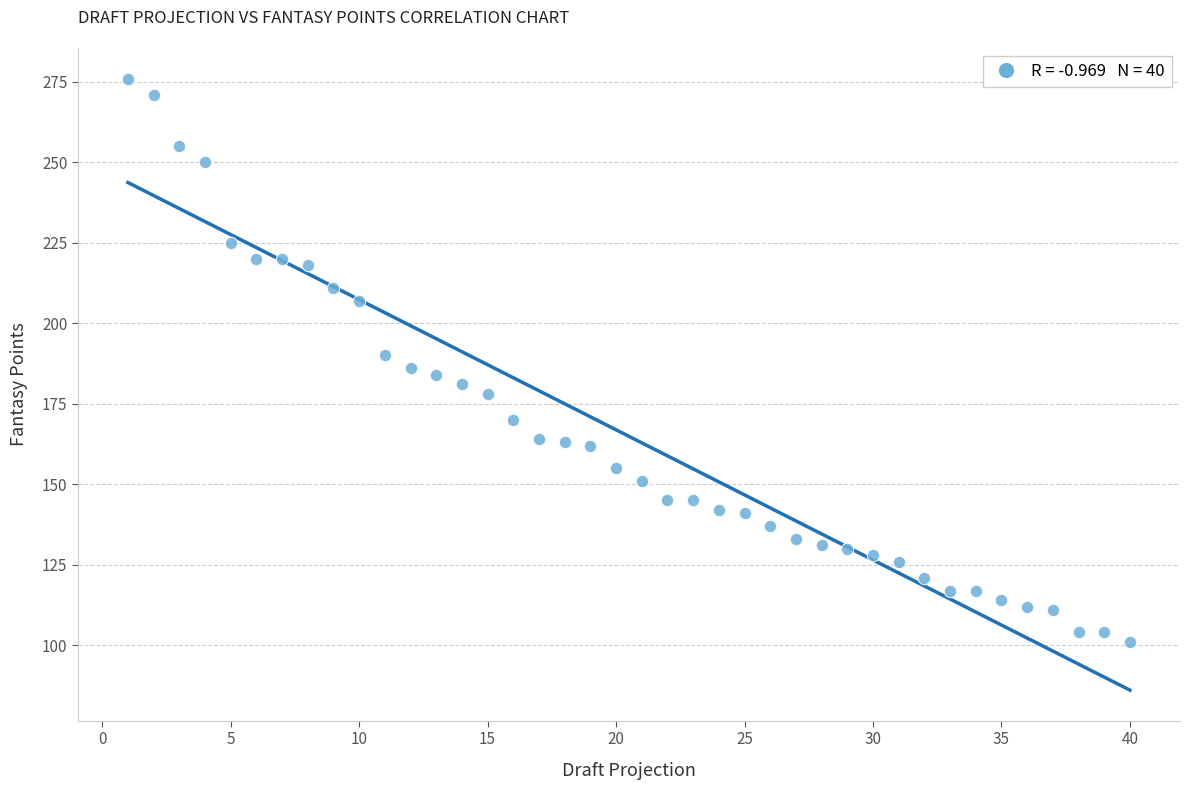

What is the range of Y values (max minus min)?

175